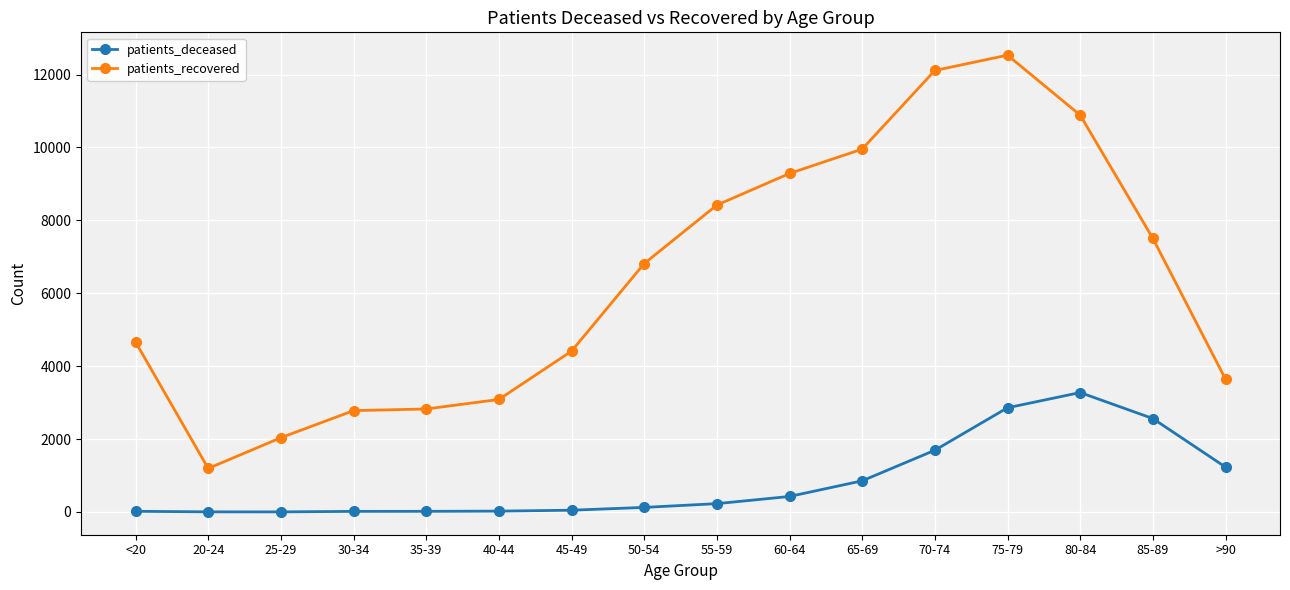

True or false: patients_recovered has more than 2 interior local peaks.

False